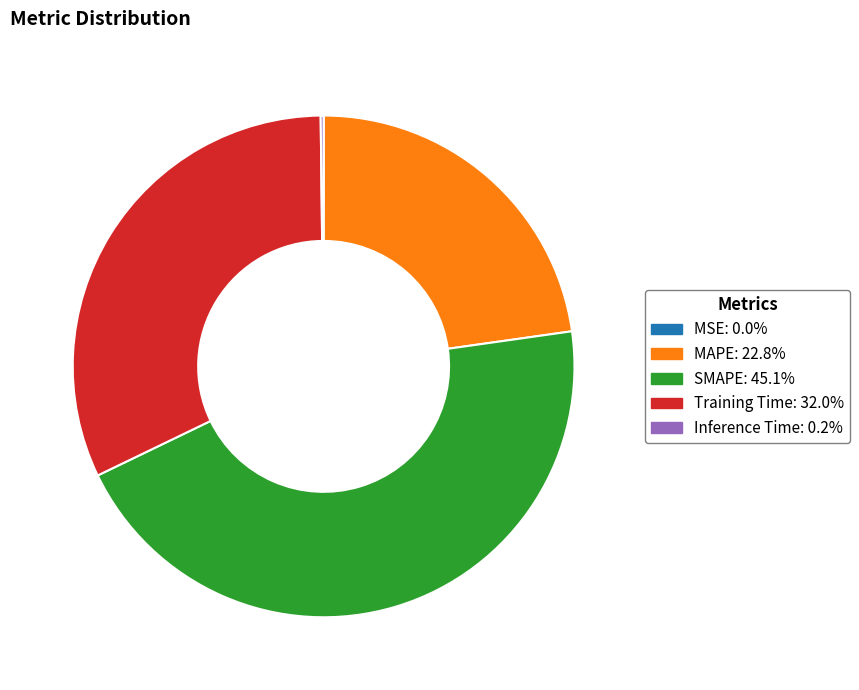

Which category has the biggest portion of the pie?

SMAPE